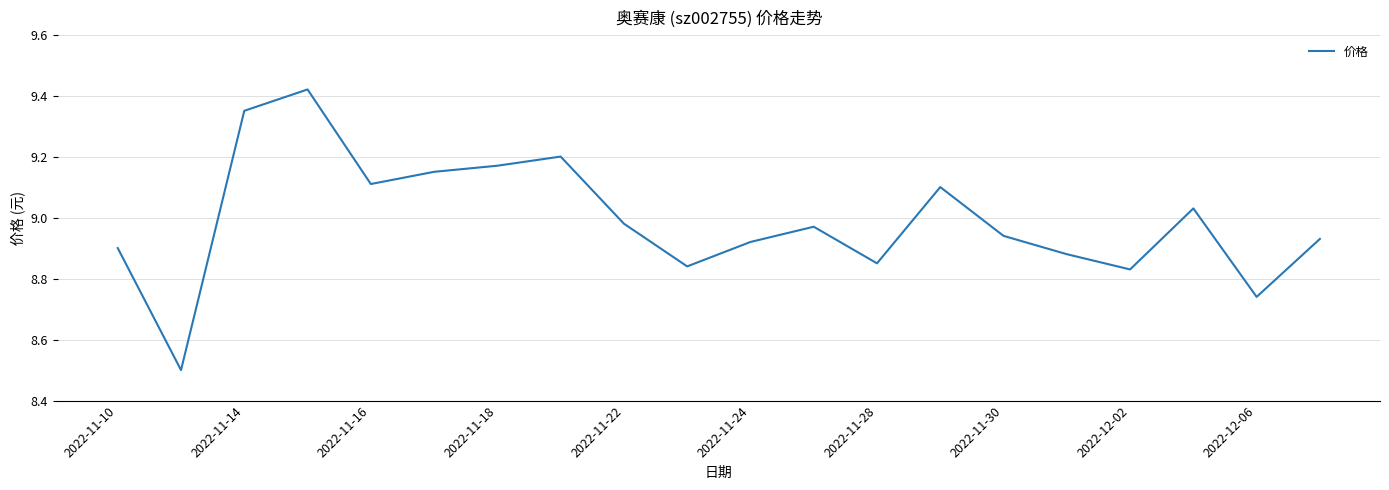

What is the difference between the maximum and minimum values?

0.9